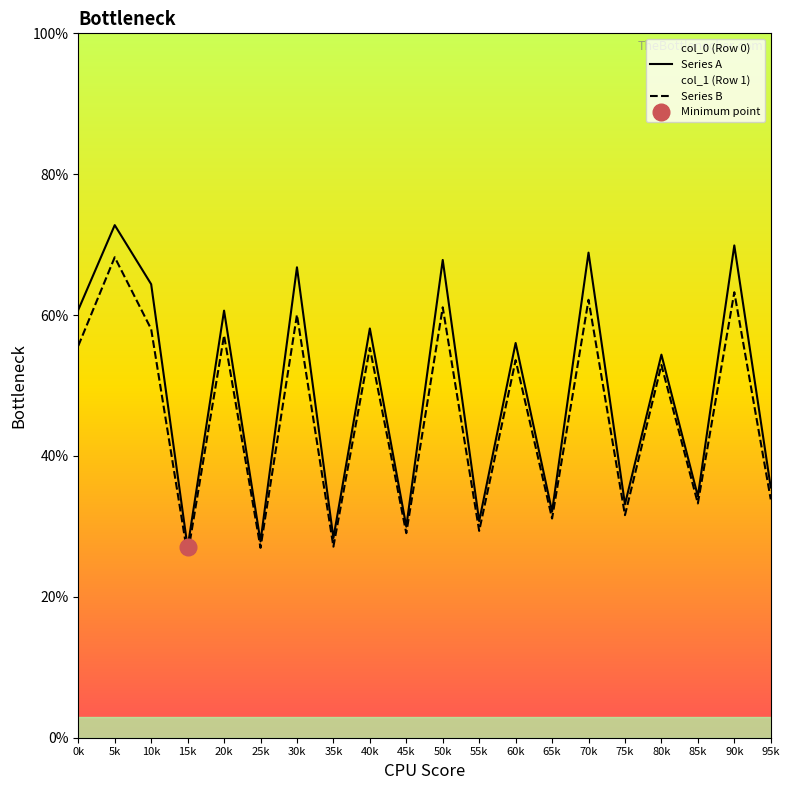

What is the minimum value for Series B?

25.9